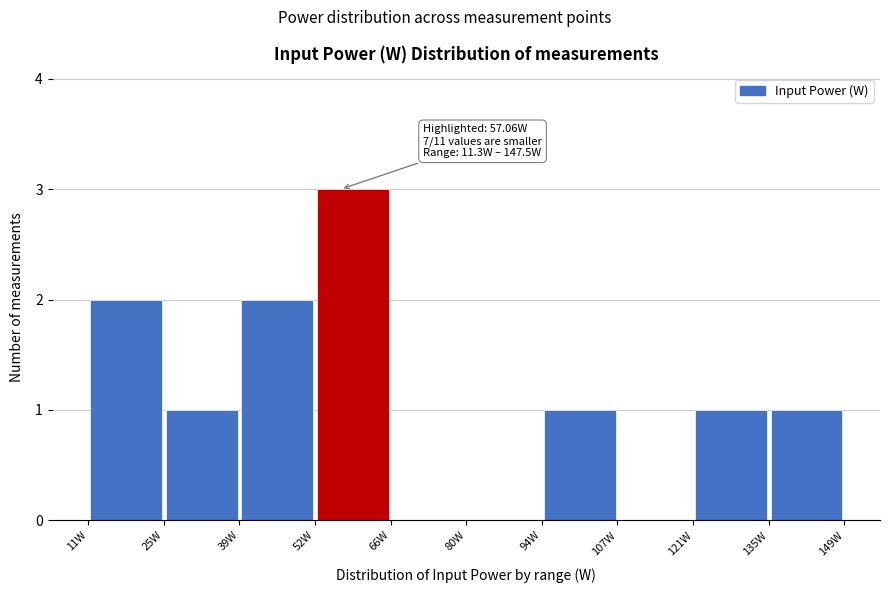

Which range on the x-axis has the tallest bar?

52 to 66